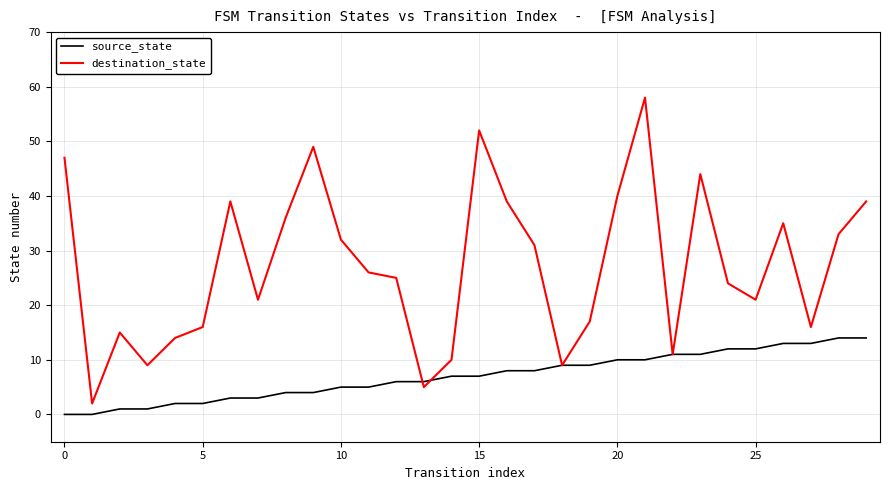

What is the greatest value displayed?

58